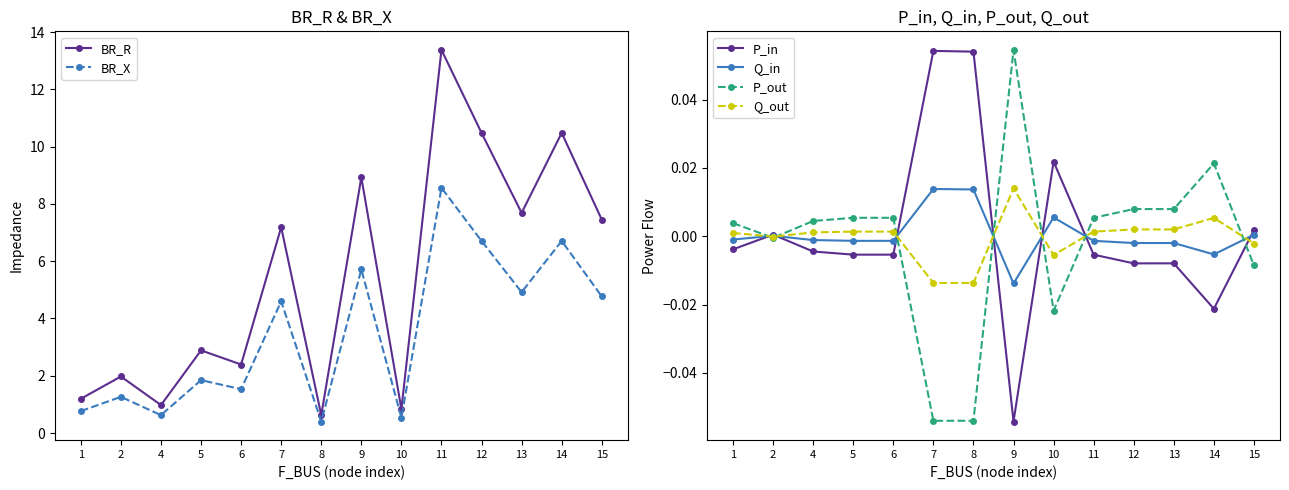

Where is the first local minimum for Q_in?

6